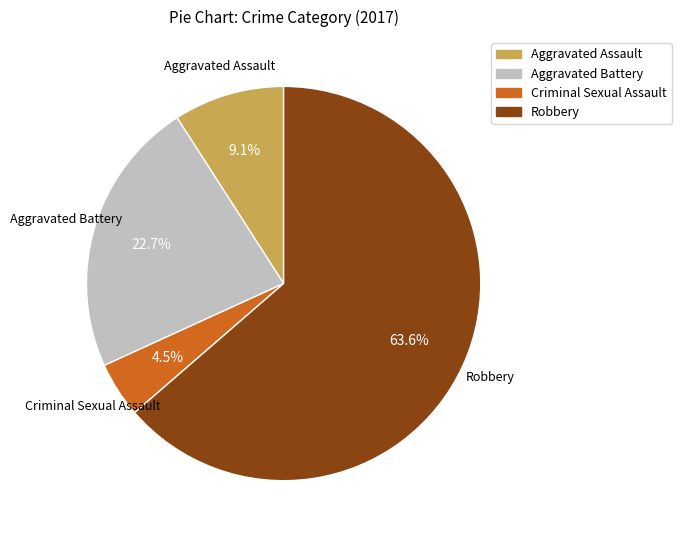

Is there a majority slice in this chart?

Yes